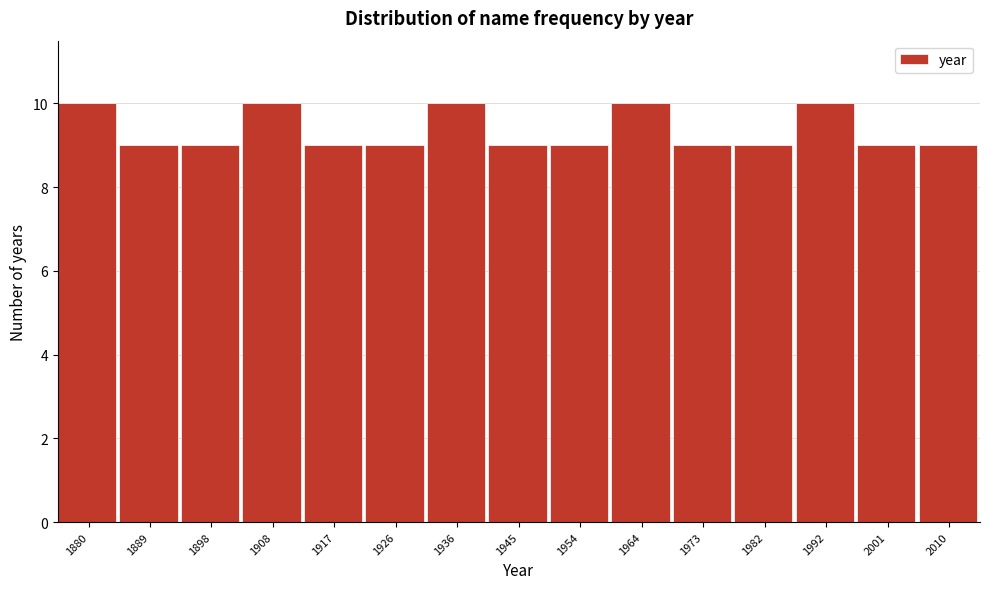

Reading left to right, transcribe all the data shown in this chart.

1880=10	1889=9	1898=9	1908=10	1917=9	1926=9	1936=10	1945=9	1954=9	1964=10	1973=9	1982=9	1992=10	2001=9	2010=9